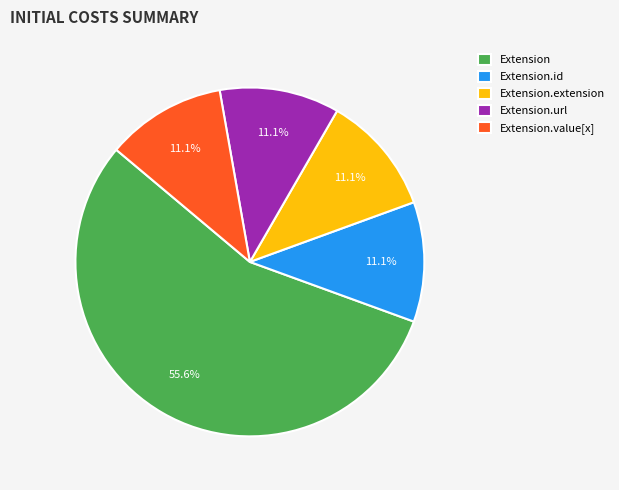

How many slices are in this pie chart?

5